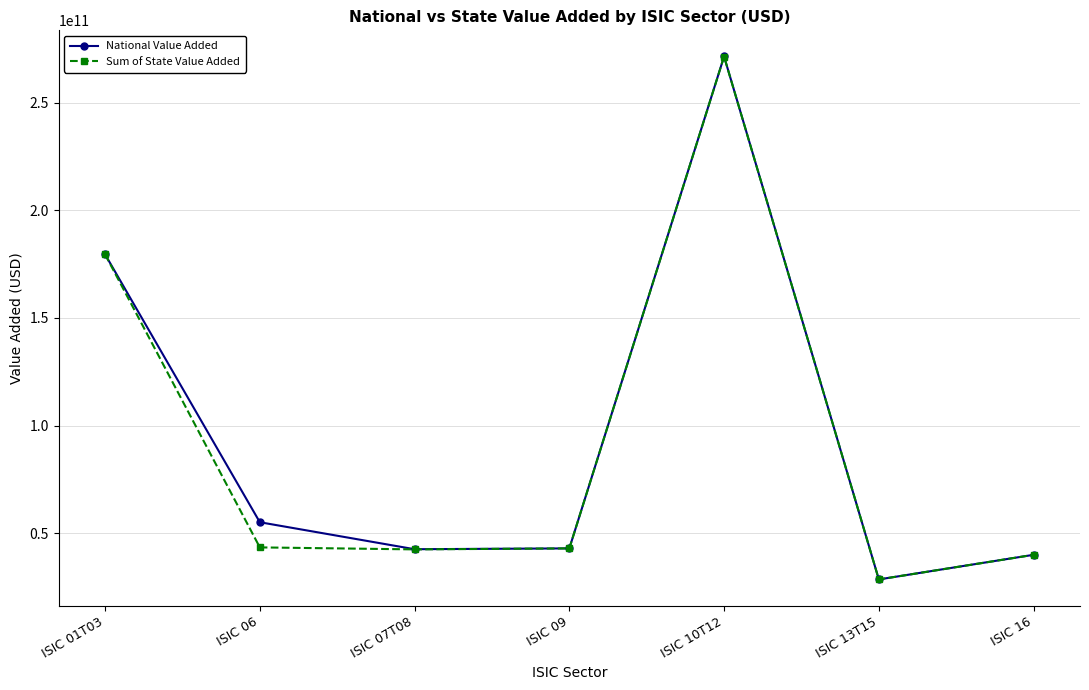

In National Value Added, how many points are lower than both neighbors (excluding endpoints)?

2